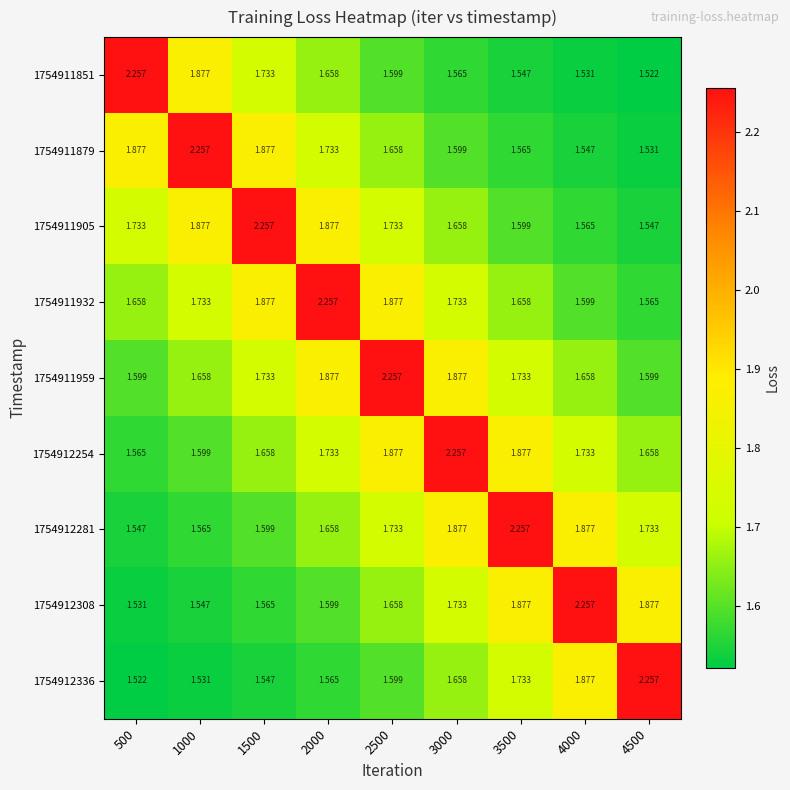

Between 3500 and 4500, which is larger?

3500